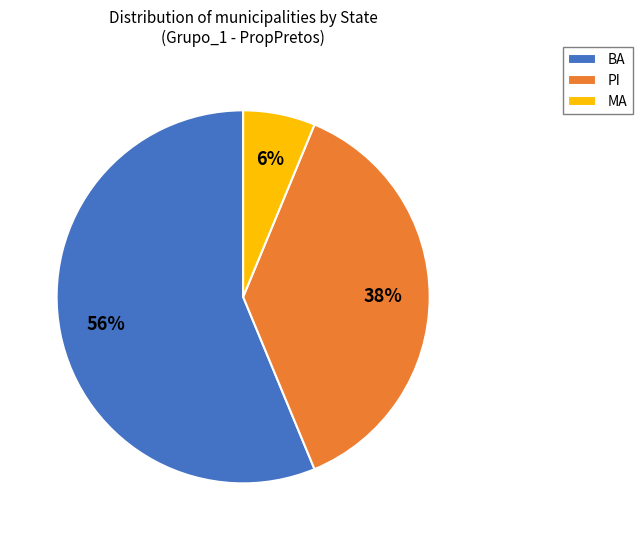

Which has a higher value, PI or MA?

PI